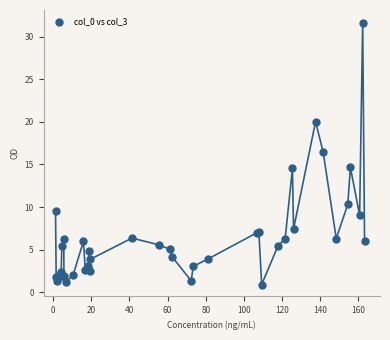

What Y value in the scatter plot is closest to 16?

16.4